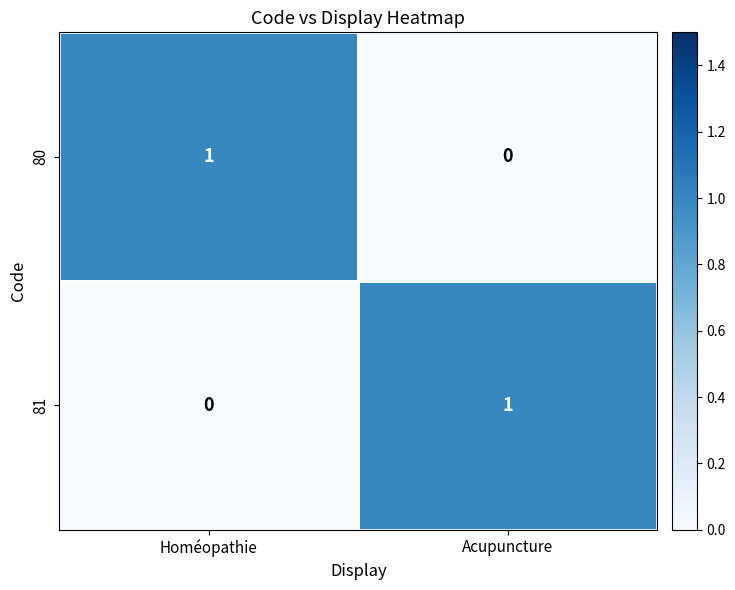

True or false: 80 has a value of 1 at Homéopathie.

True